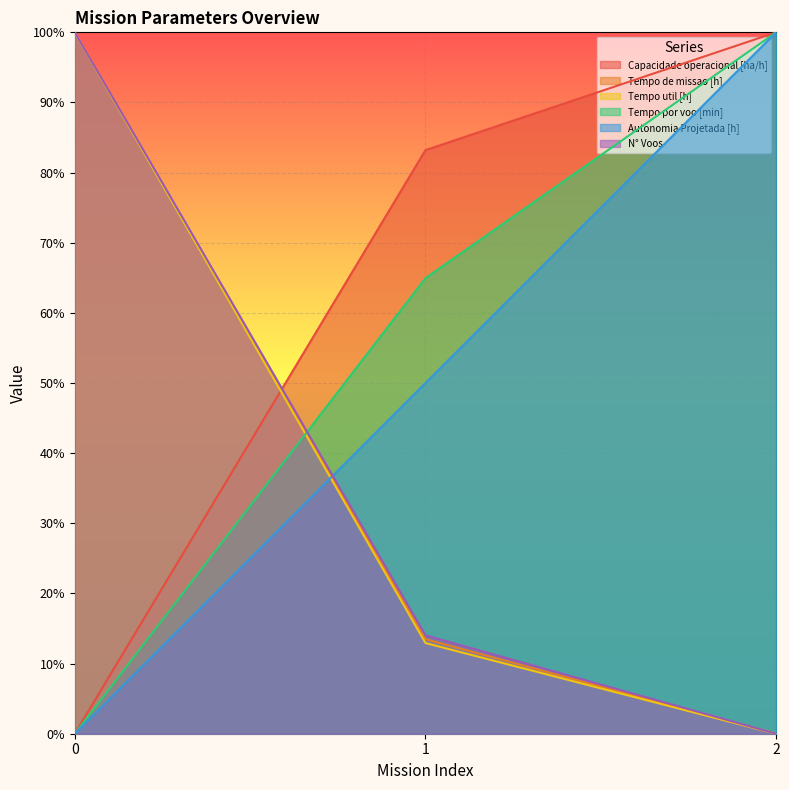

List the labels in order of Autonomia Projetada [h] value, smallest first.

0, 1, 2